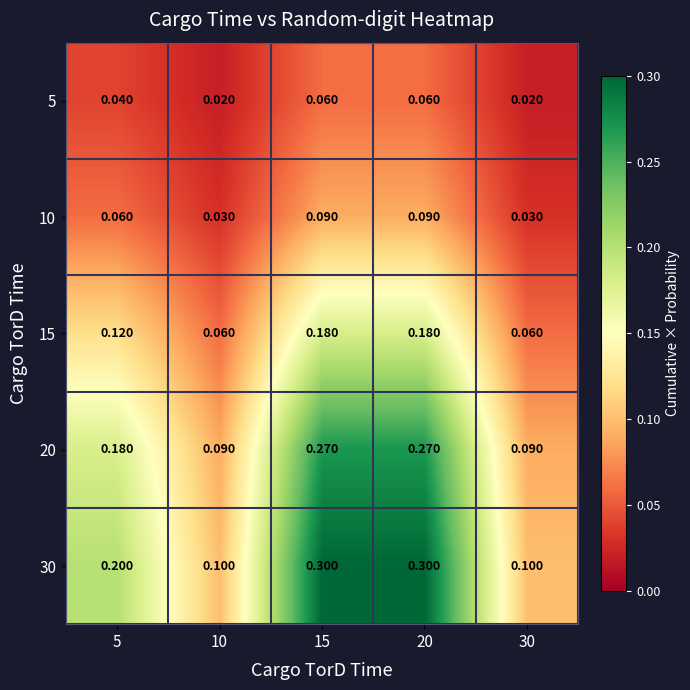

Rank the series at 10 from lowest to highest value.

5, 10, 15, 20, 30